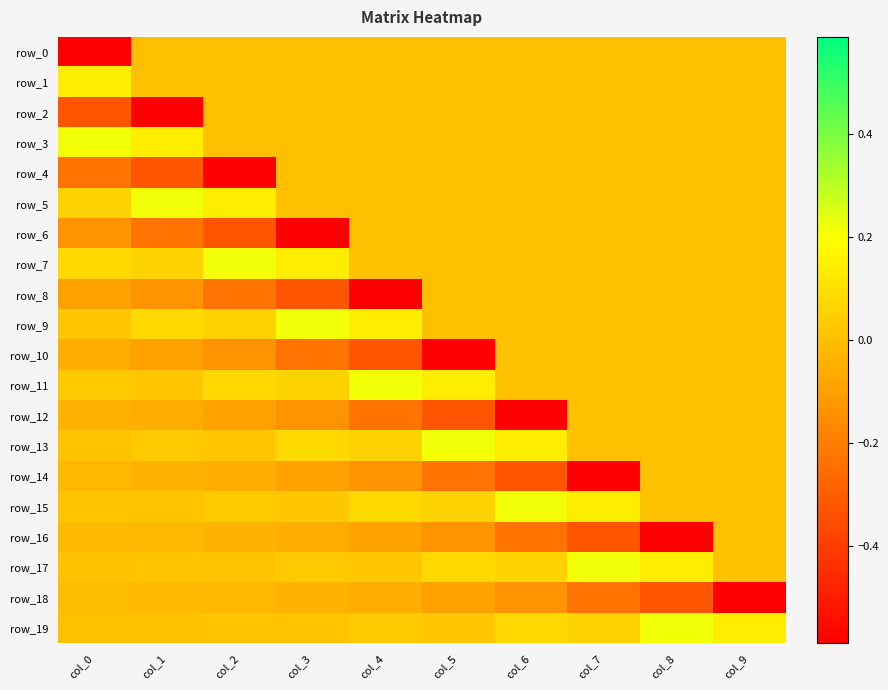

What is the difference between the row_3 values at col_1 and col_0?

0.1